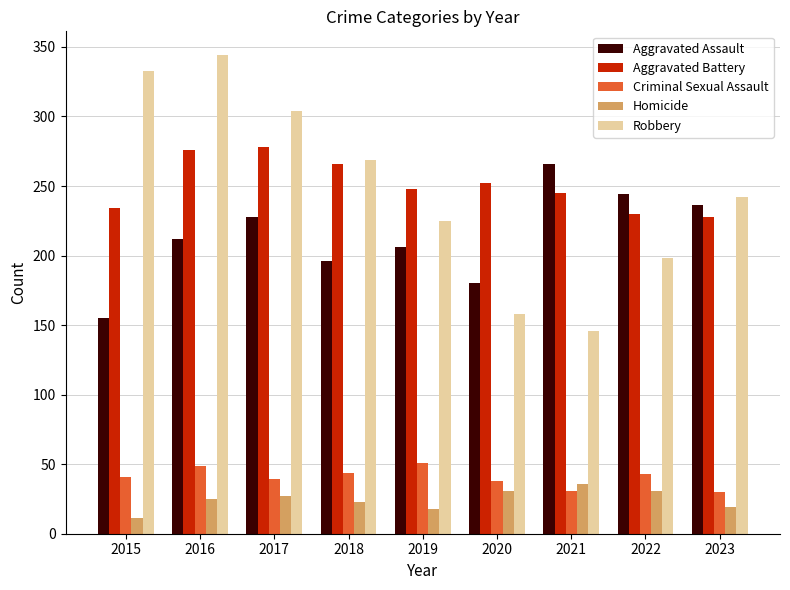

What is the maximum value for Robbery?

344